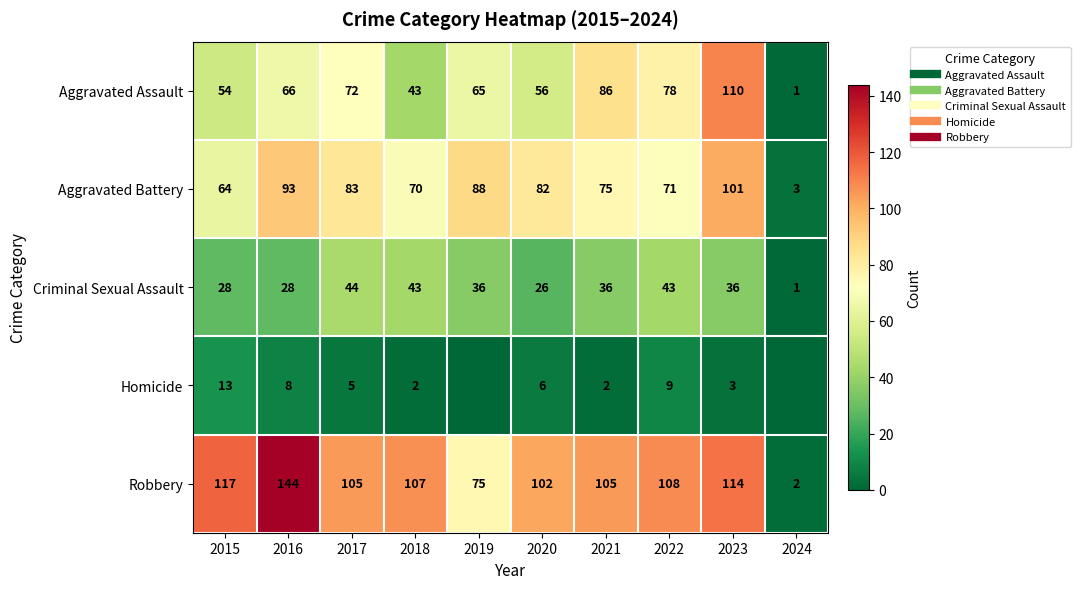

Which series has the largest range (max minus min)?

Robbery